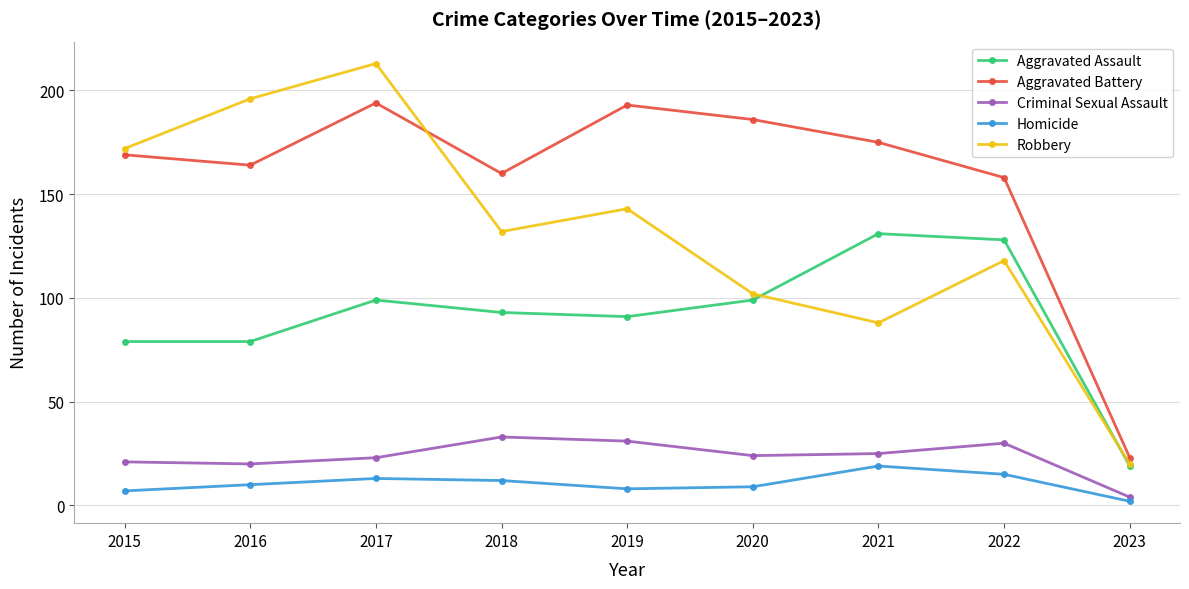

In Criminal Sexual Assault, how many points are lower than both neighbors (excluding endpoints)?

2